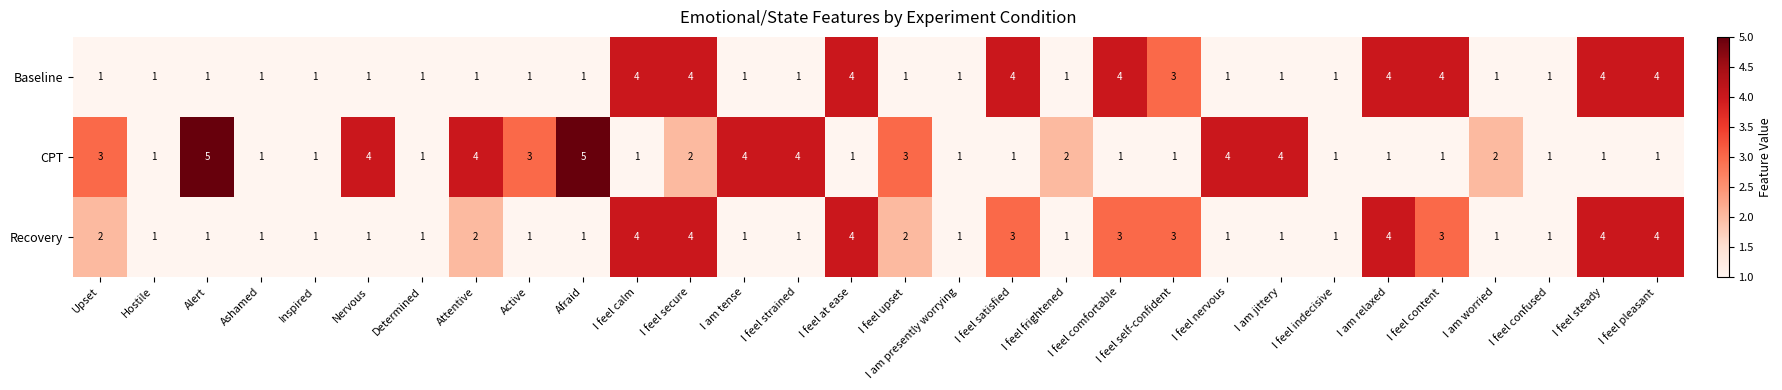

True or false: CPT has a value of 6 at I feel strained.

False